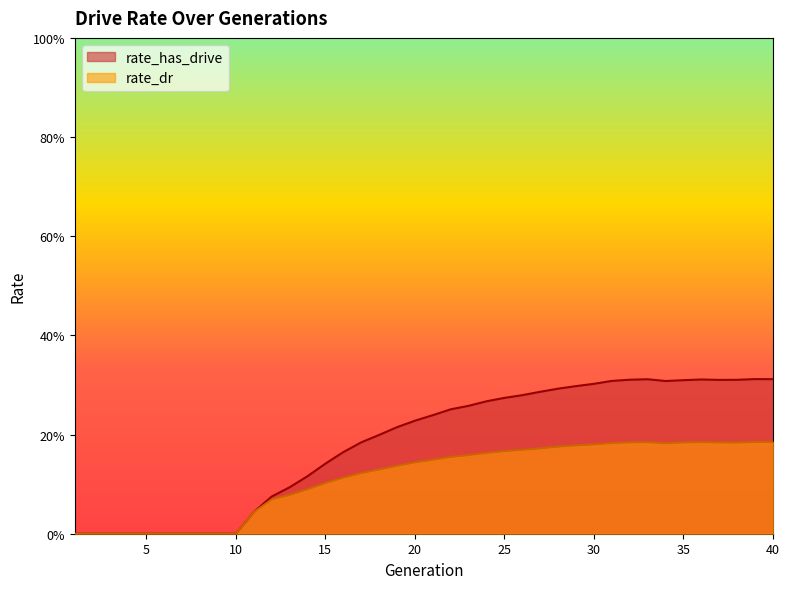

What is the difference between the maximum and second lowest values in the rate_dr series?

0.2